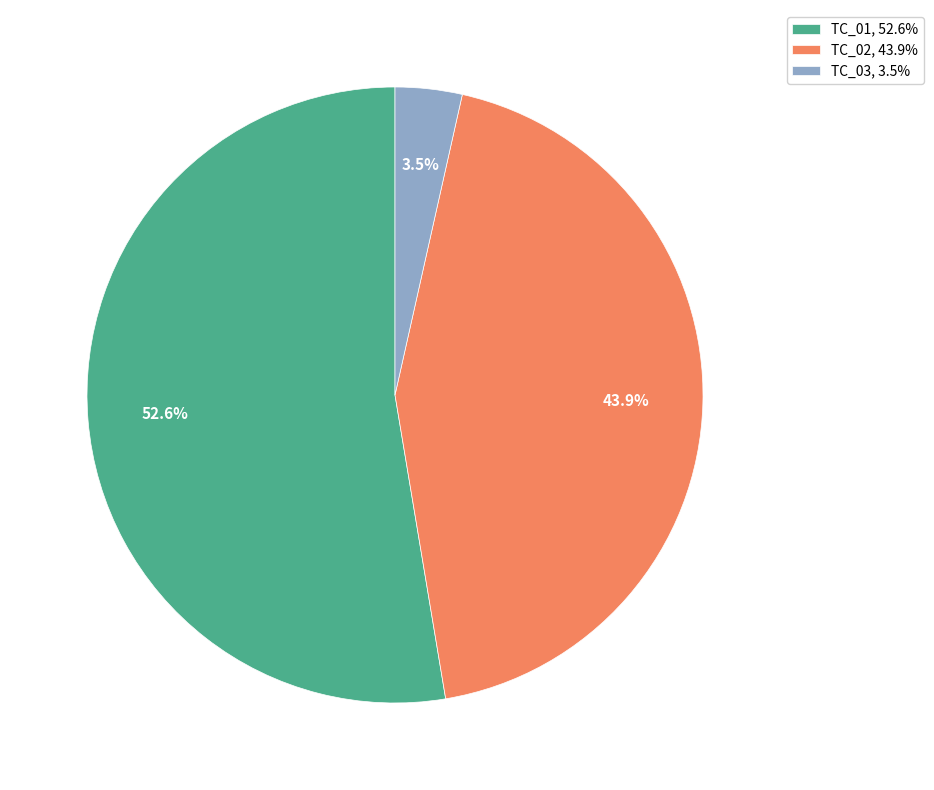

Does TC_03 represent more than half of the total?

No